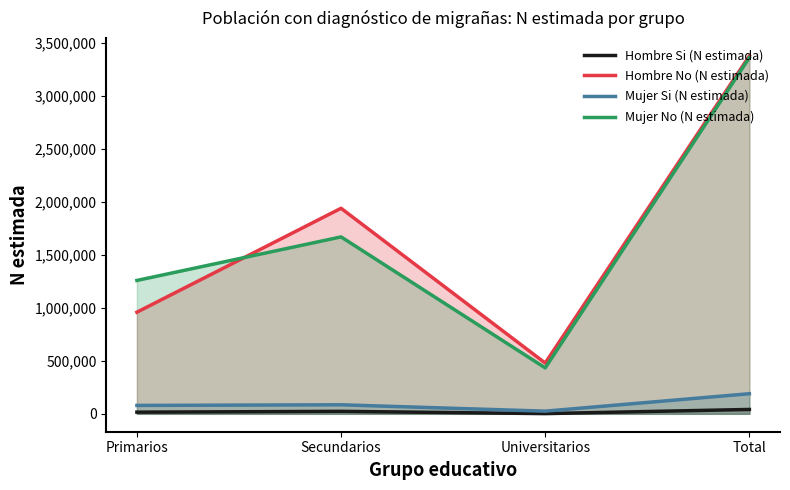

How many series are shown in this chart?

4